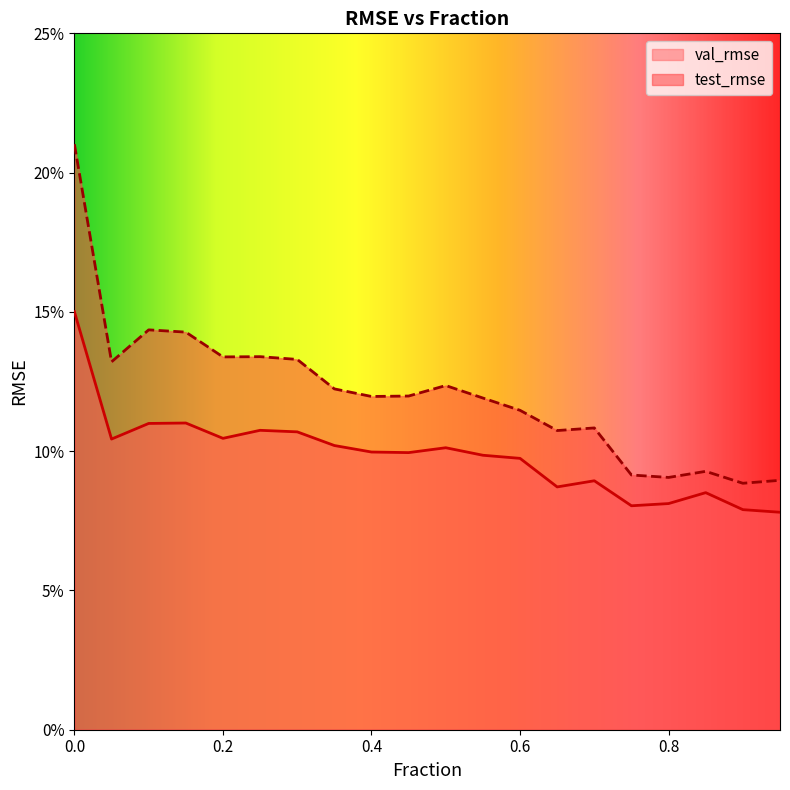

The val_rmse series shows 0.1 at 0.4. True or false?

True